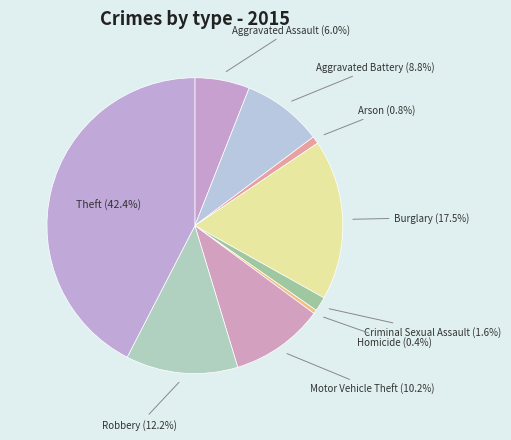

Count the number of slices in the pie.

9